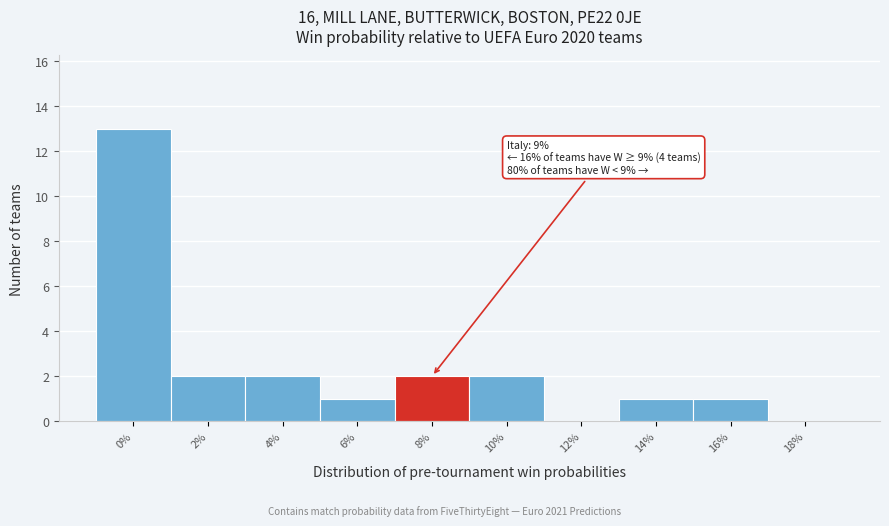

Reading left to right, transcribe all the data shown in this chart.

0%=13	2%=2	4%=2	6%=1	8%=2	10%=2	12%=0	14%=1	16%=1	18%=0